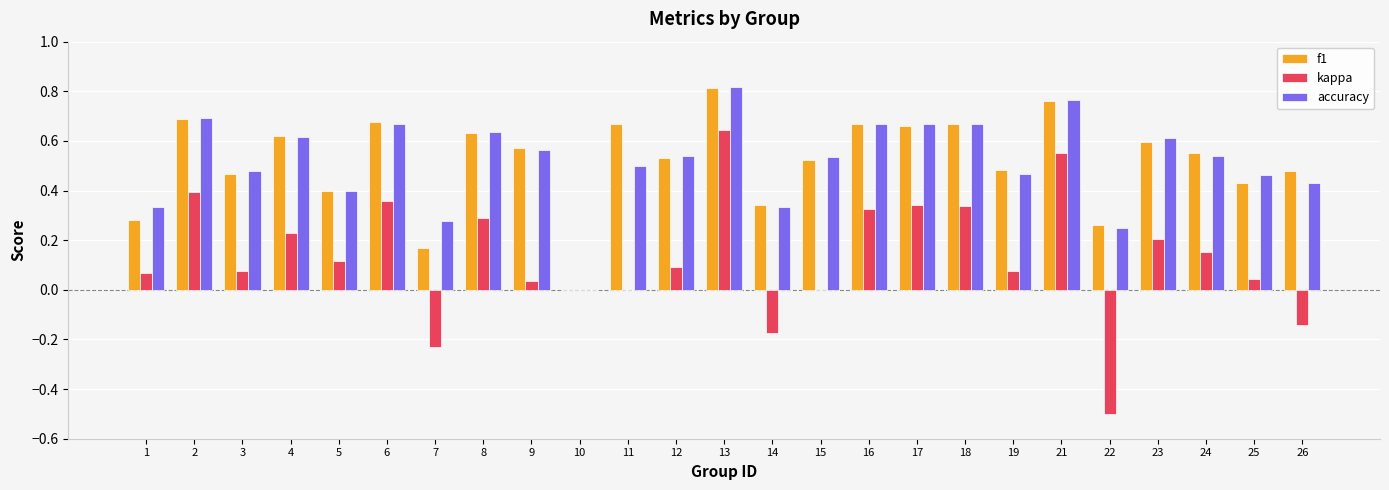

What is the sum of all kappa values?

3.3